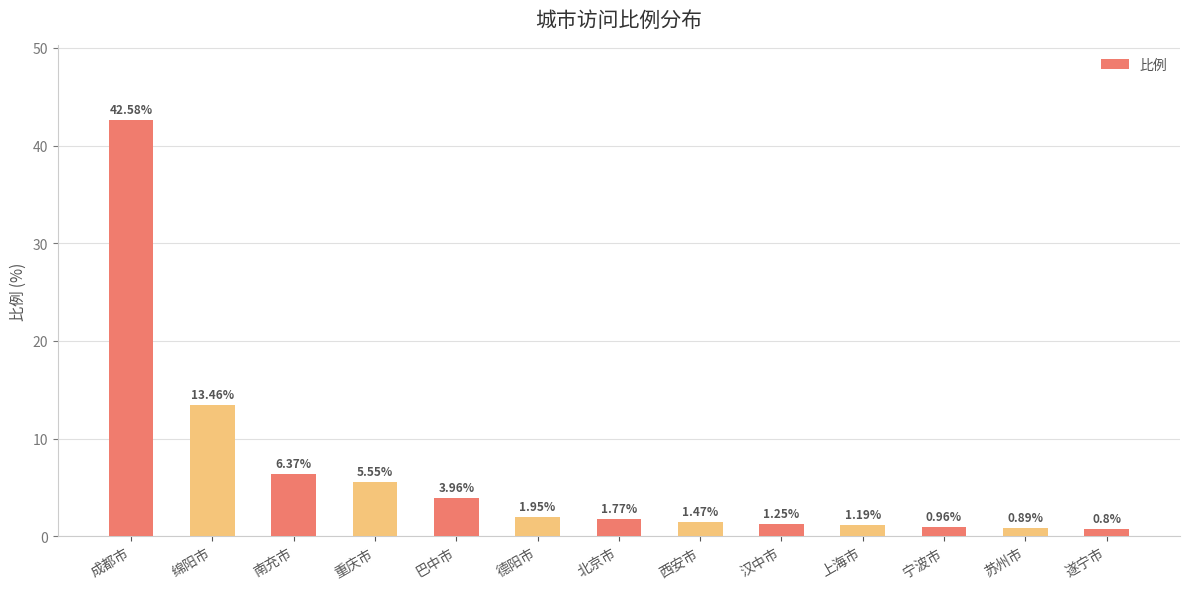

Which label corresponds to the smallest value in the chart?

遂宁市